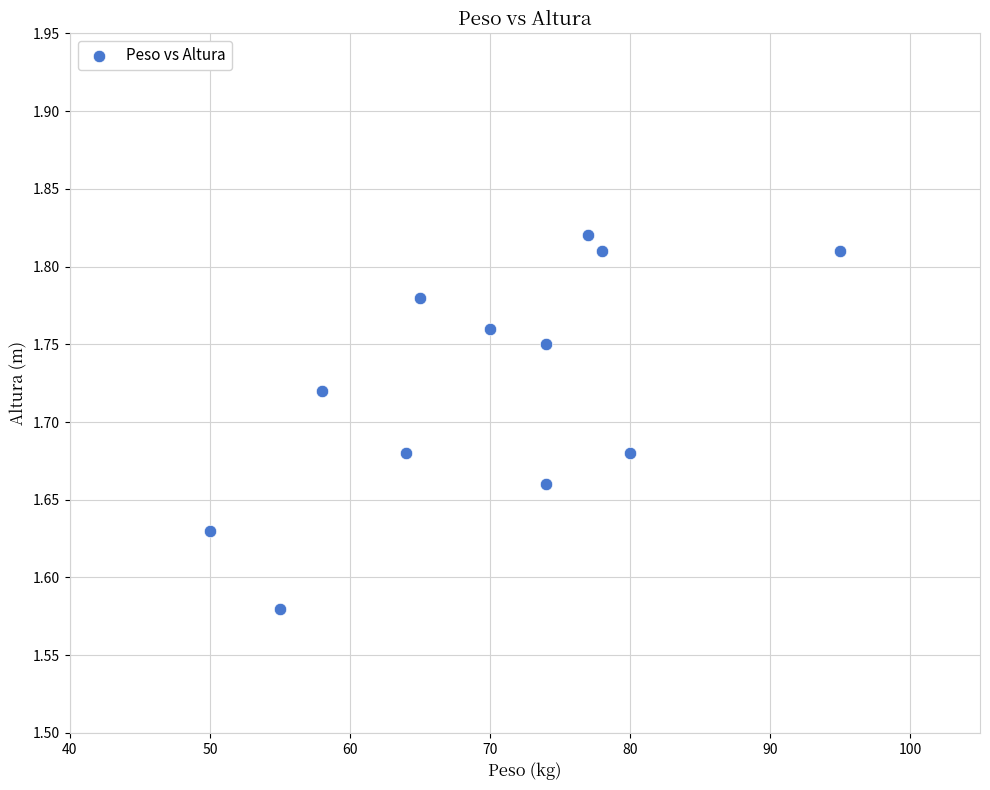

What is the average X value?

70.0